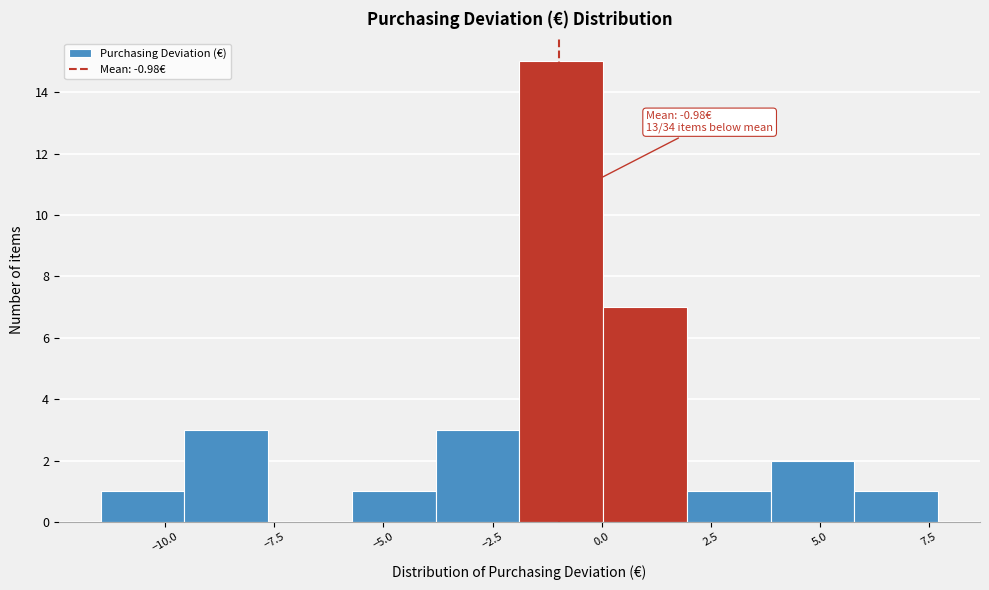

Read against the x-axis, roughly where is the centre of the tallest bar?

-1.0